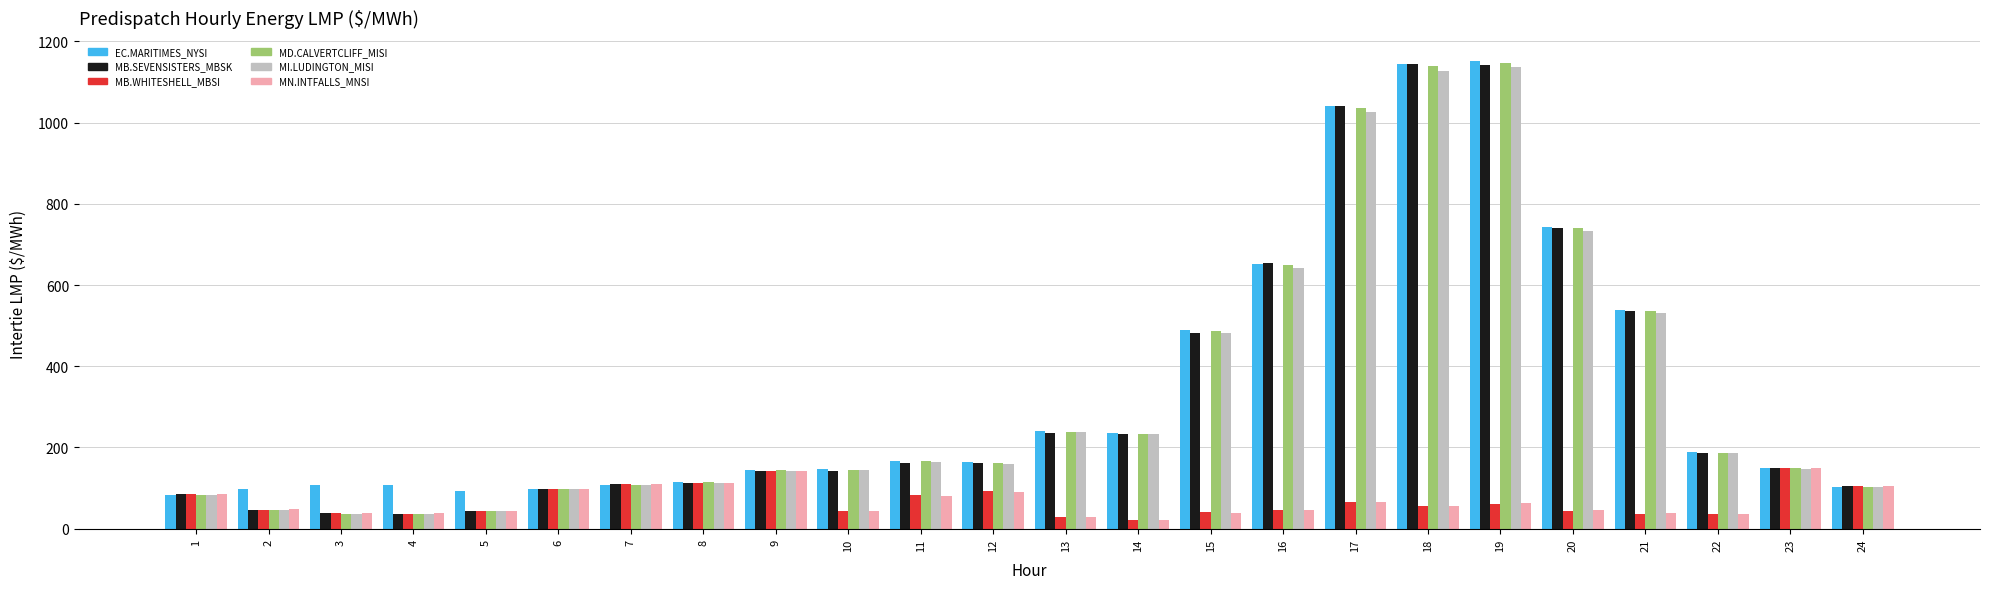

Which series has the largest total across all categories?

EC.MARITIMES_NYSI